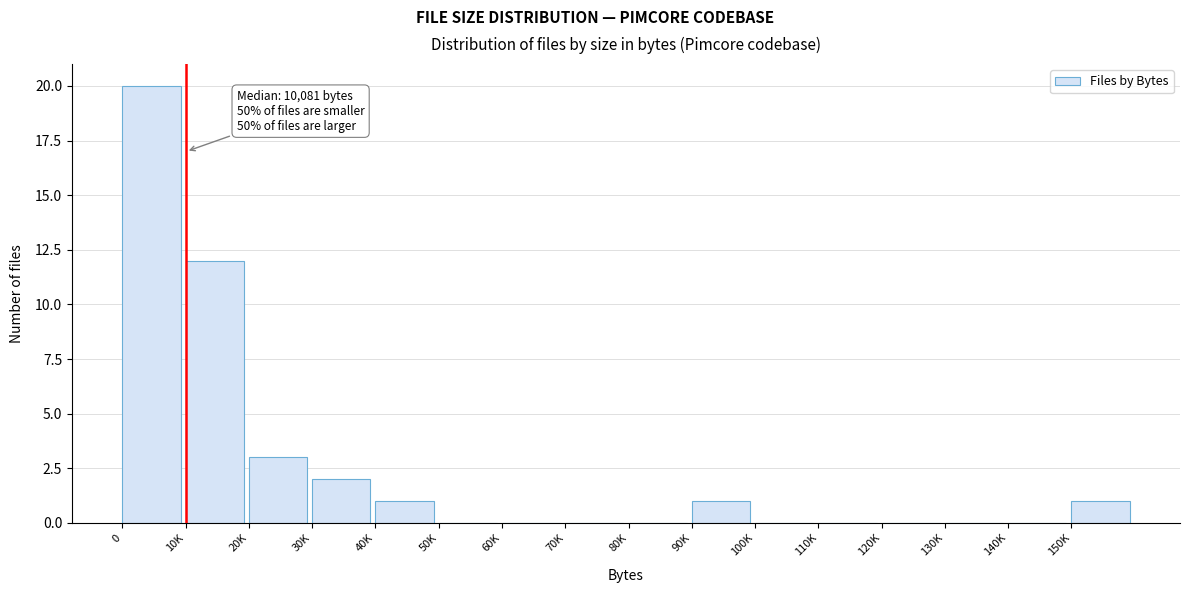

Reading left to right, what are all the values shown in this chart?

0=20	10K=12	20K=3	30K=2	40K=1	50K=0	60K=0	70K=0	80K=0	90K=1	100K=0	110K=0	120K=0	130K=0	140K=0	150K=1